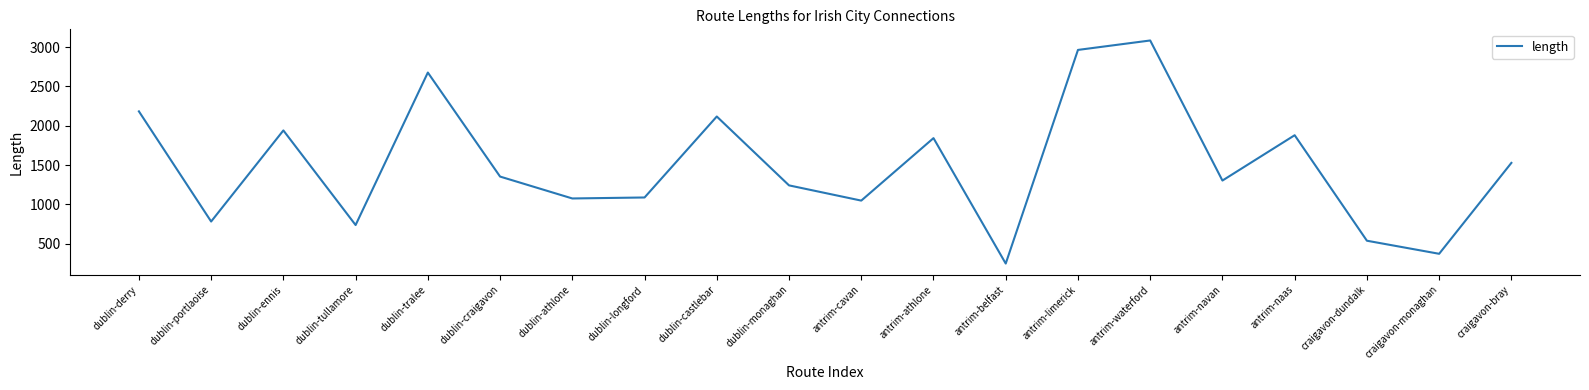

Does the chart display data point markers on the line(s)?

No